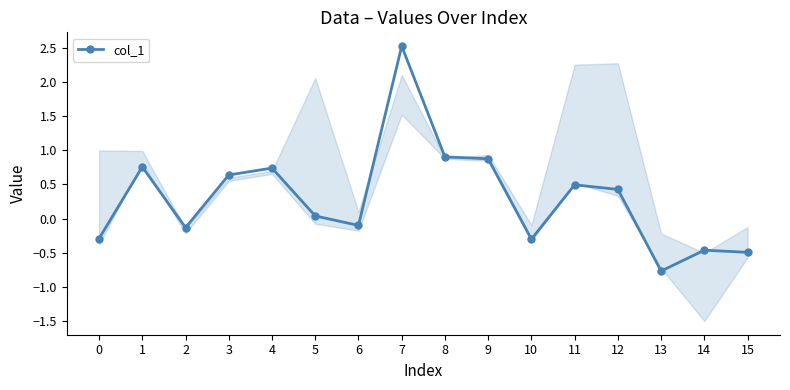

Between 7 and 9, which is larger?

7